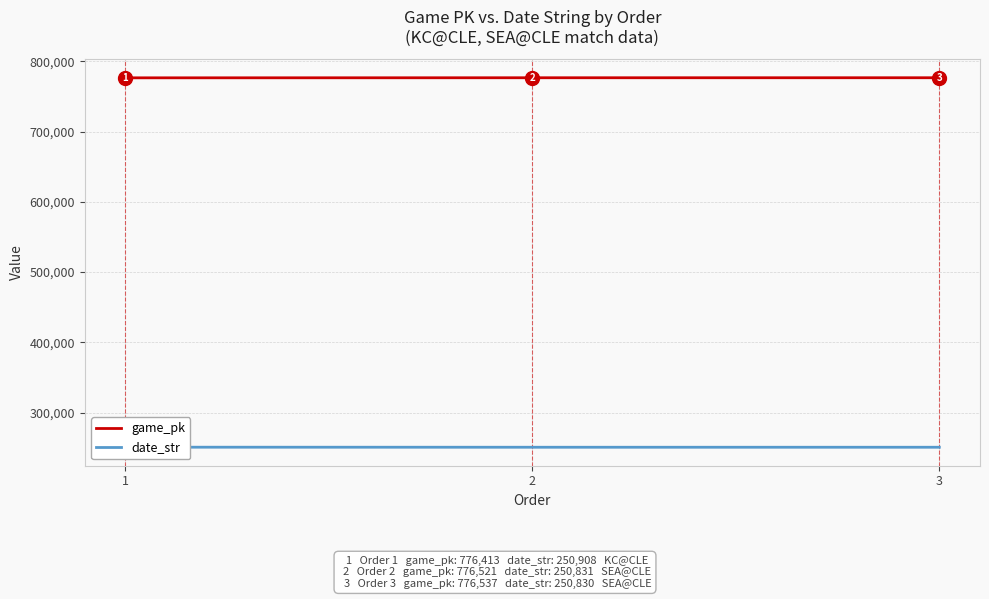

Rank the series by their average value, from lowest to highest.

date_str, game_pk